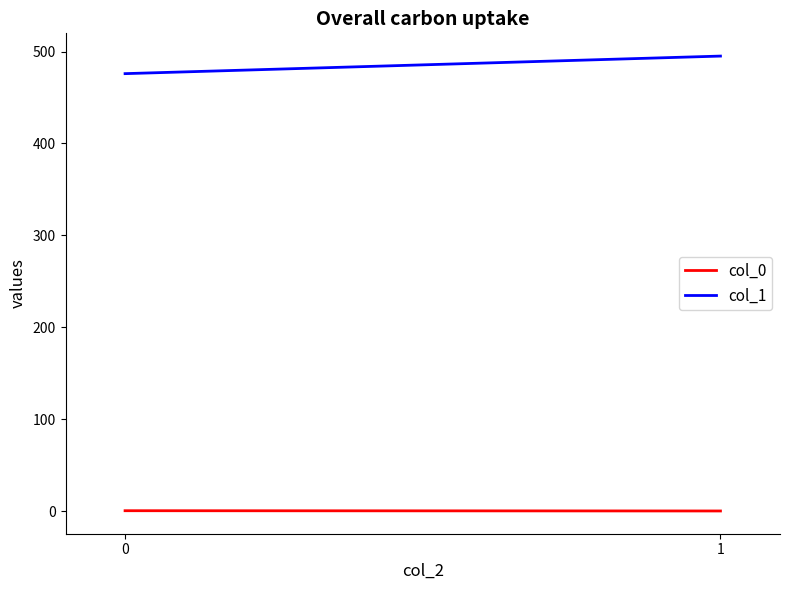

What is the total value across all series at 1?

495.3